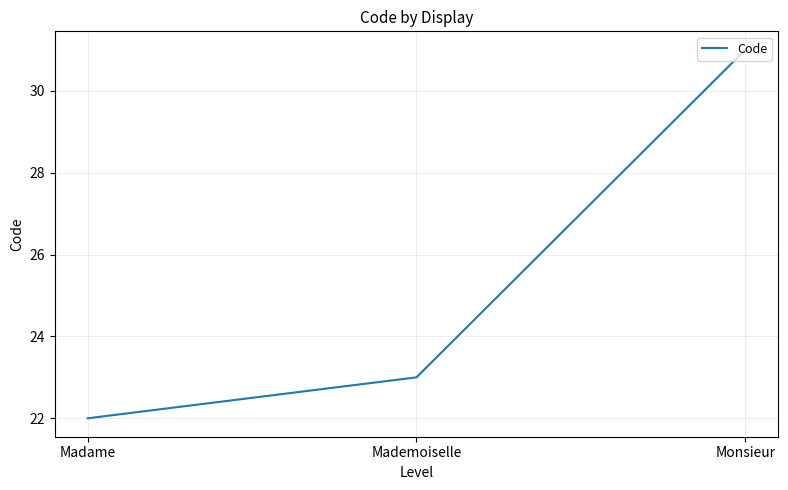

What position from the left is Monsieur?

3